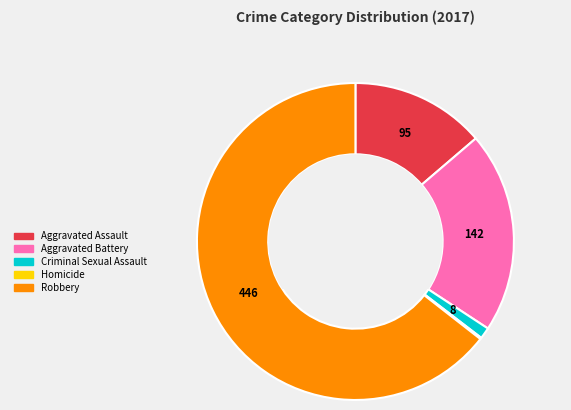

Which slice is the largest?

Robbery